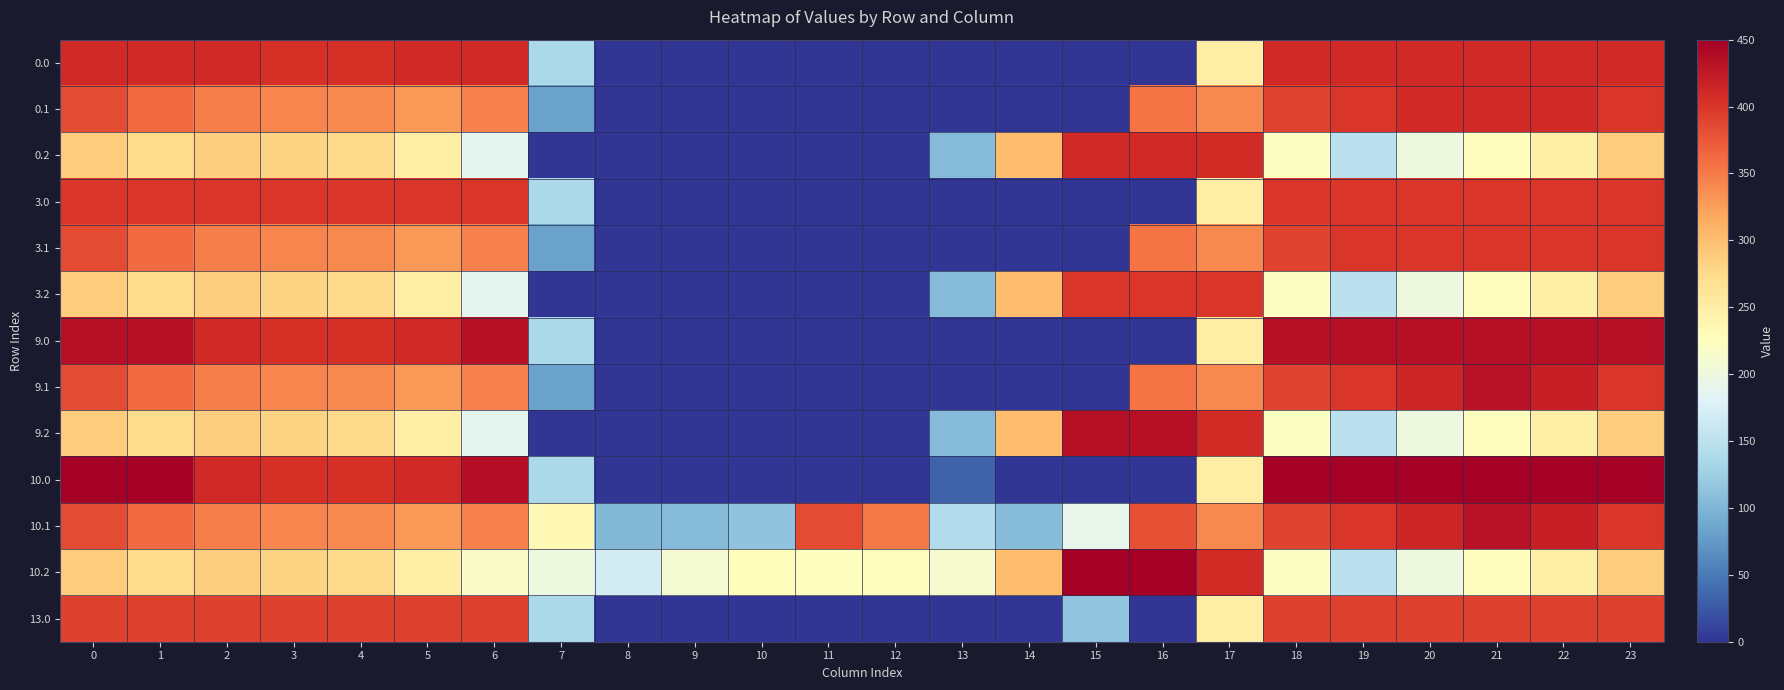

At how many categories does at least one series exceed 217?

21